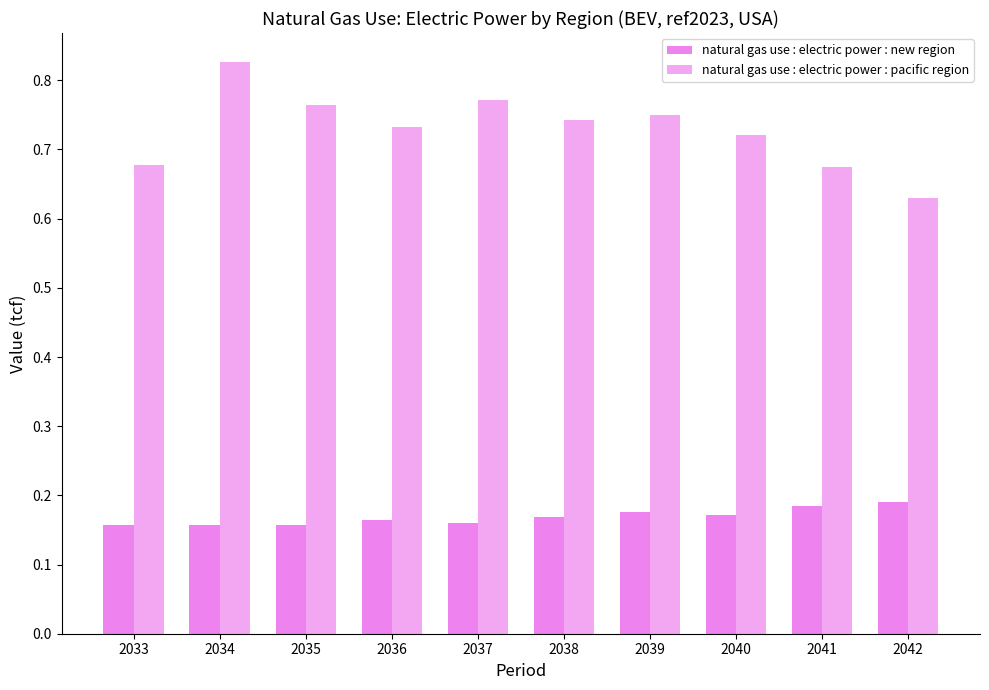

How many series are shown in this chart?

2